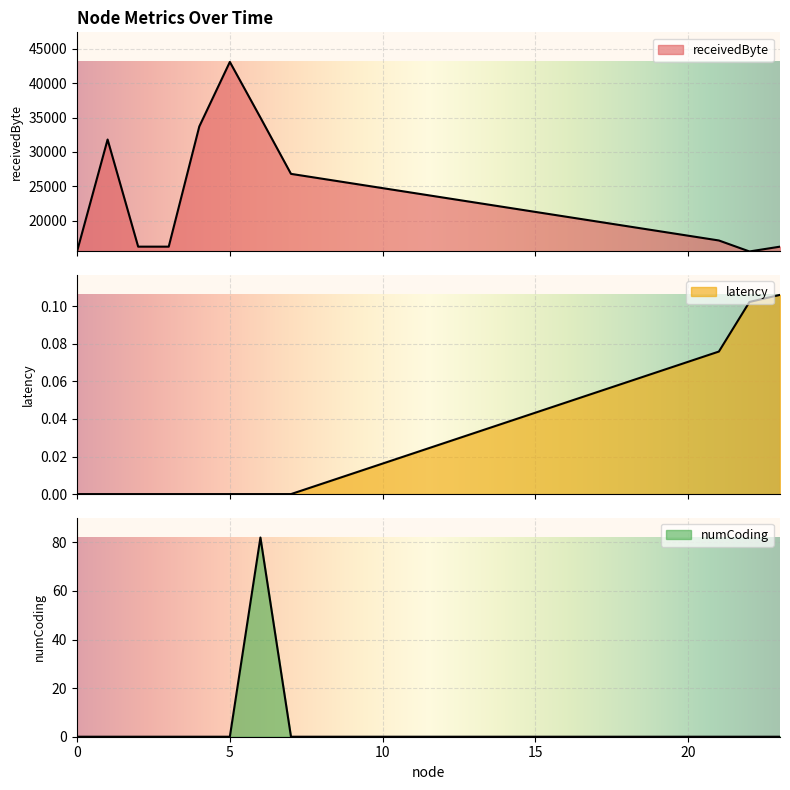

Which series has the largest total across all categories?

receivedByte